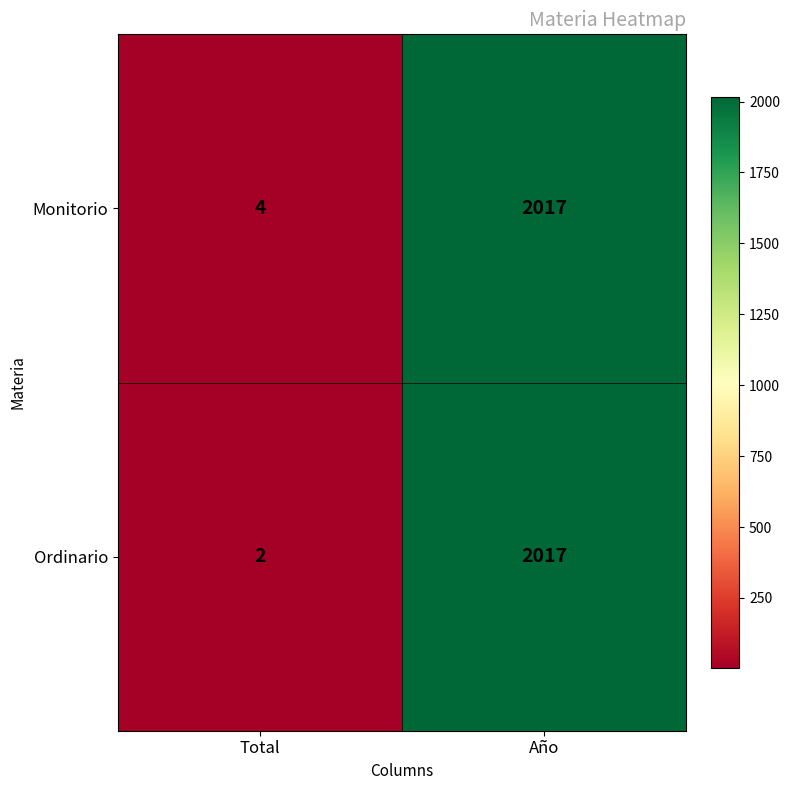

The Monitorio series shows 7 at Total. True or false?

False